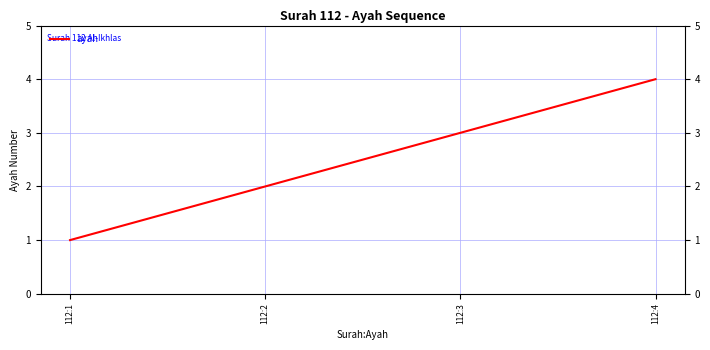

True or false: the data shows 1 at 112:4.

False